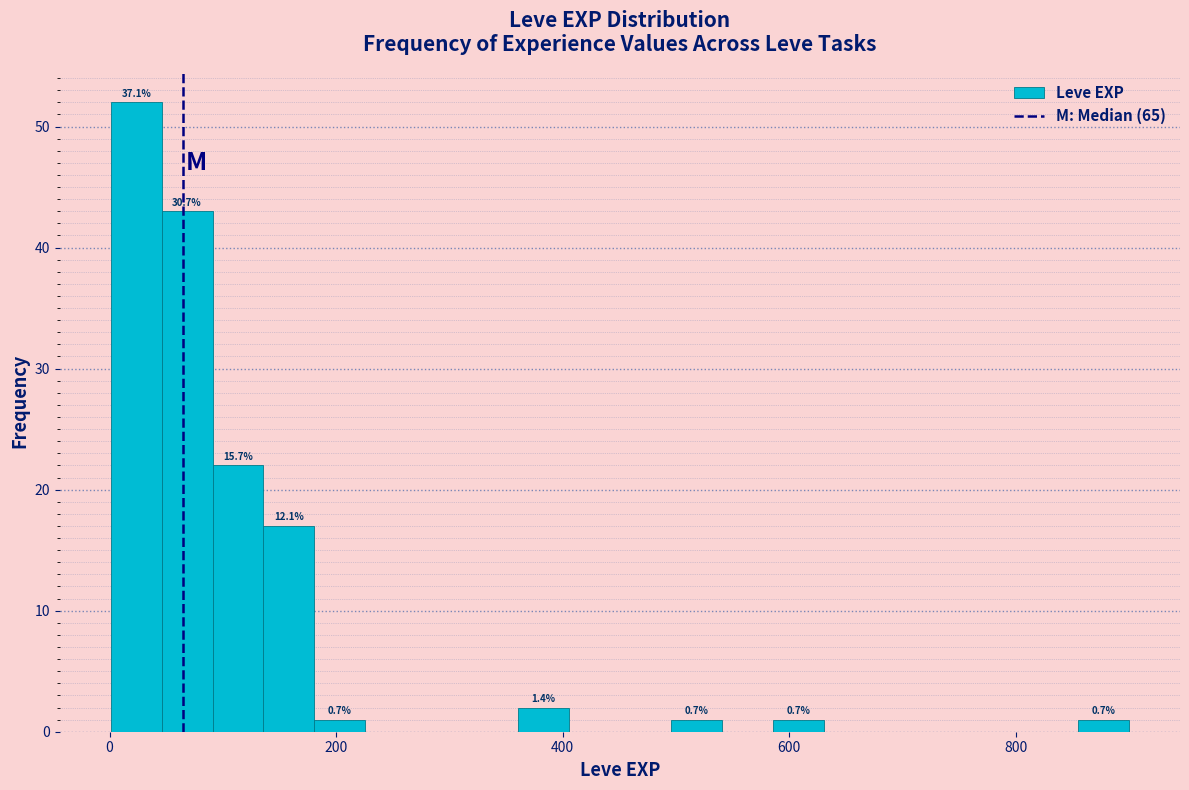

Read against the x-axis, roughly where is the centre of the tallest bar?

20